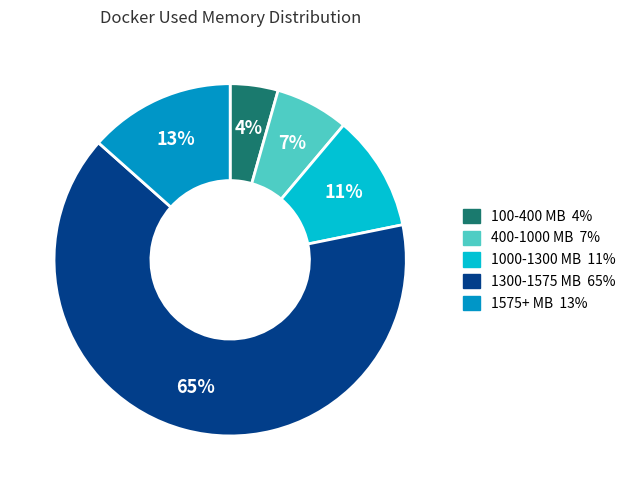

Is there any slice that represents more than half of the pie?

Yes